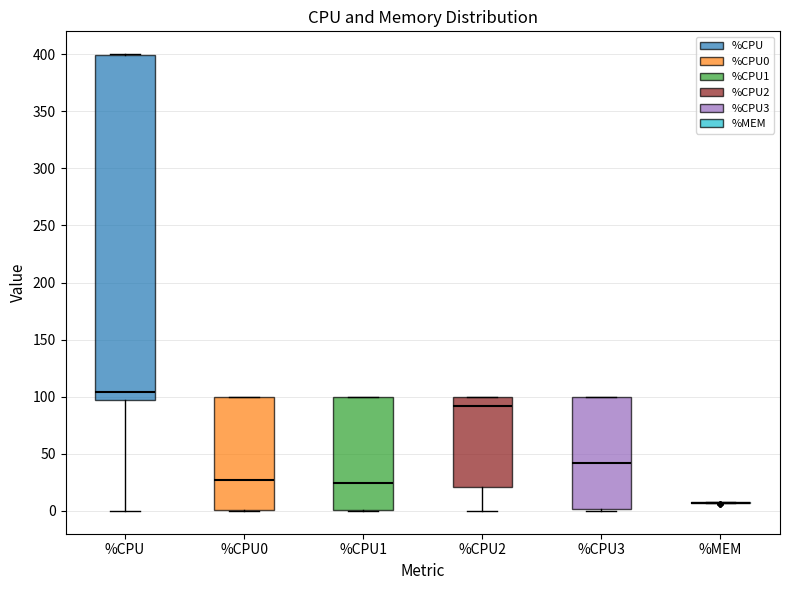

Reading left to right, read every box against the y-axis: the position of its median line, the range the box covers, and the ends of its whiskers. The values are not printed on the chart, so give them approximately, as read against the axis.

%CPU: median 105, box 95 to 400, whiskers 0 to 400
%CPU0: median 25, box 0 to 100, whiskers 0 to 100
%CPU1: median 25, box 0 to 100, whiskers 0 to 100
%CPU2: median 90, box 20 to 100, whiskers 0 to 100
%CPU3: median 40, box 0 to 100, whiskers 0 to 100
%MEM: box collapsed to a line at 5, whiskers 5 to 10